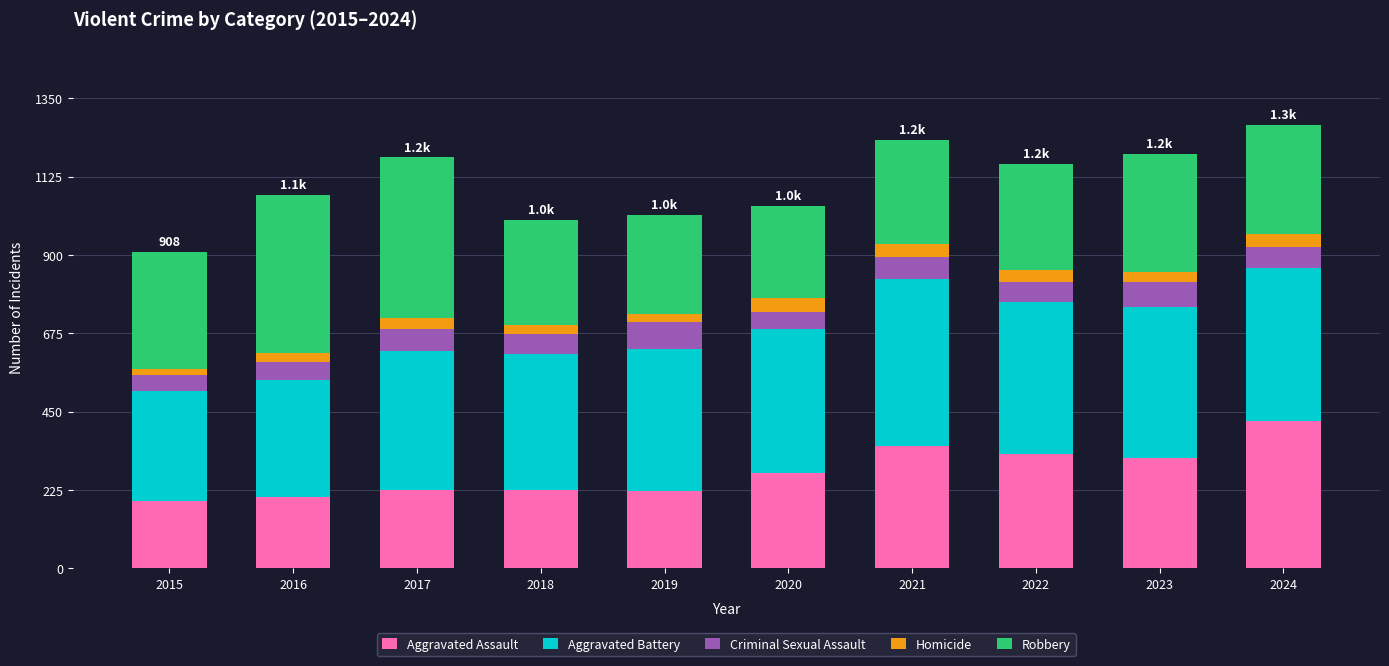

Are the bars horizontal?

No